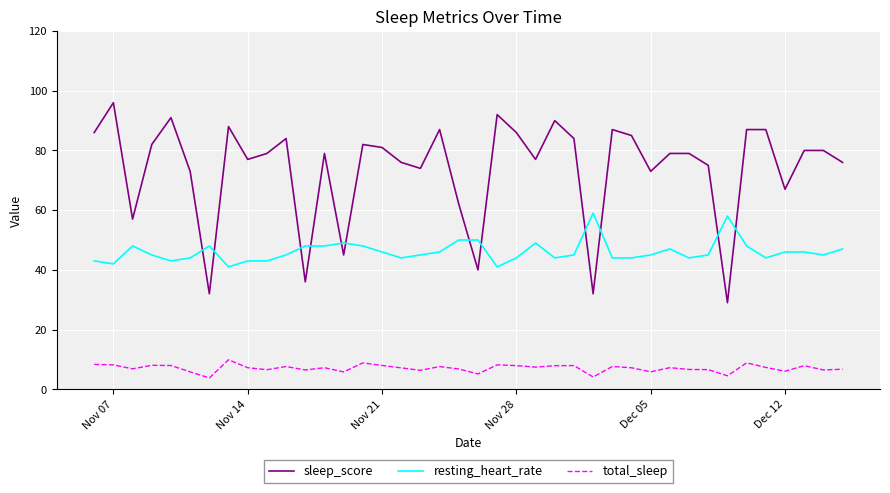

Rank the series by their average value, from lowest to highest.

total_sleep, resting_heart_rate, sleep_score